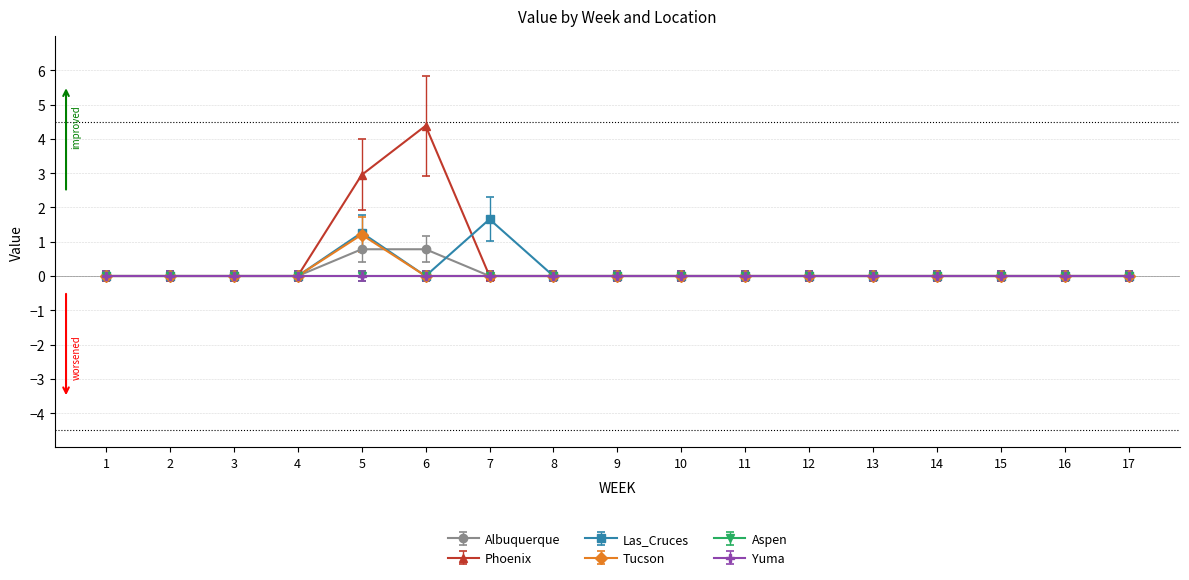

Which label corresponds to the largest value in the chart?

6